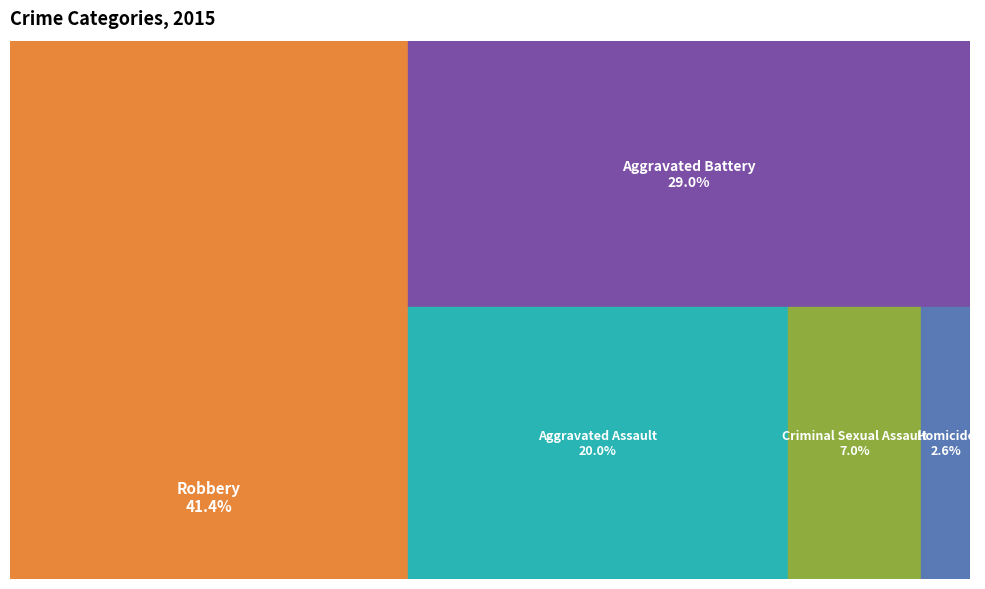

Is there any slice that represents more than half of the pie?

No